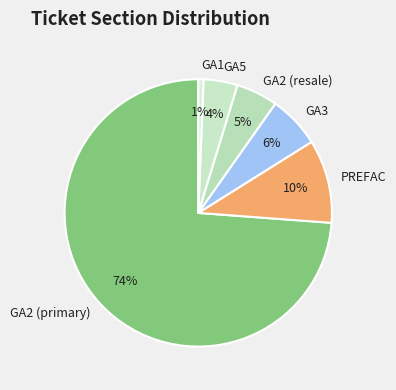

Which slice represents more than half of the pie?

GA2 (primary)